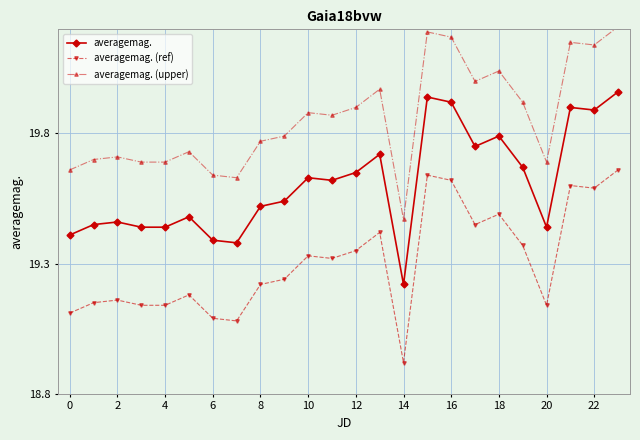

True or false: averagemag. (upper) and averagemag. (ref) intersect in this chart.

False